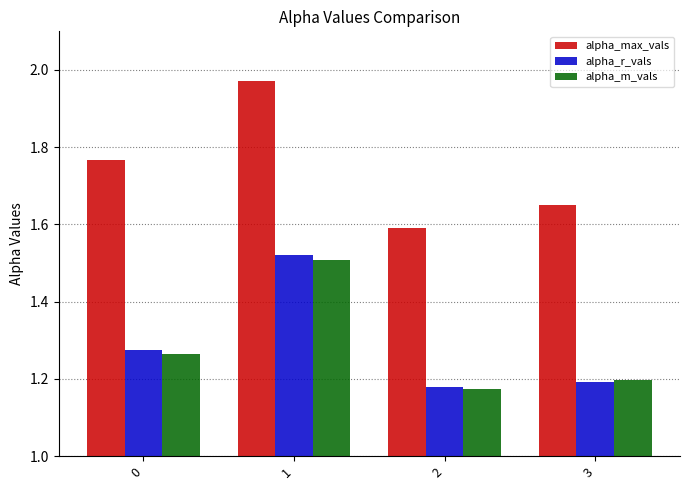

How many groups of bars are there?

4